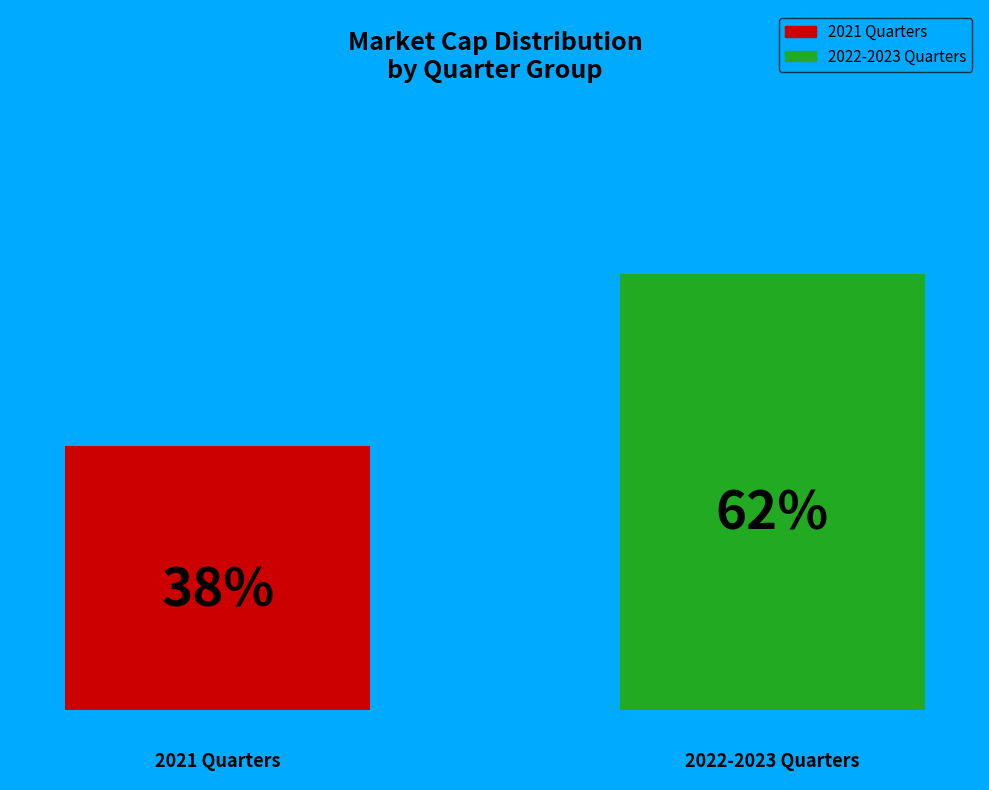

How many bars are there in total?

2